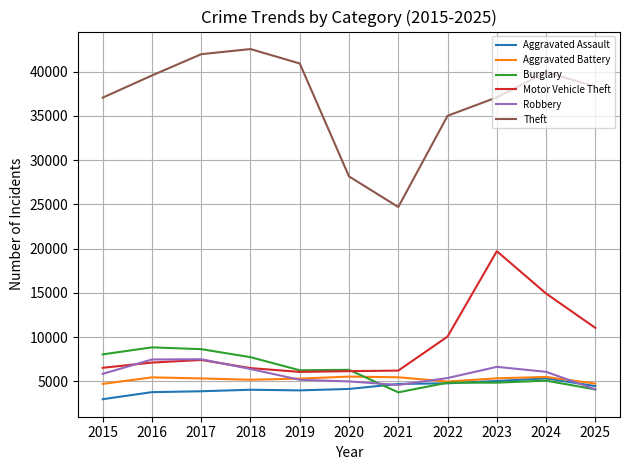

Which series changed the most between 2015 and 2024?

Motor Vehicle Theft